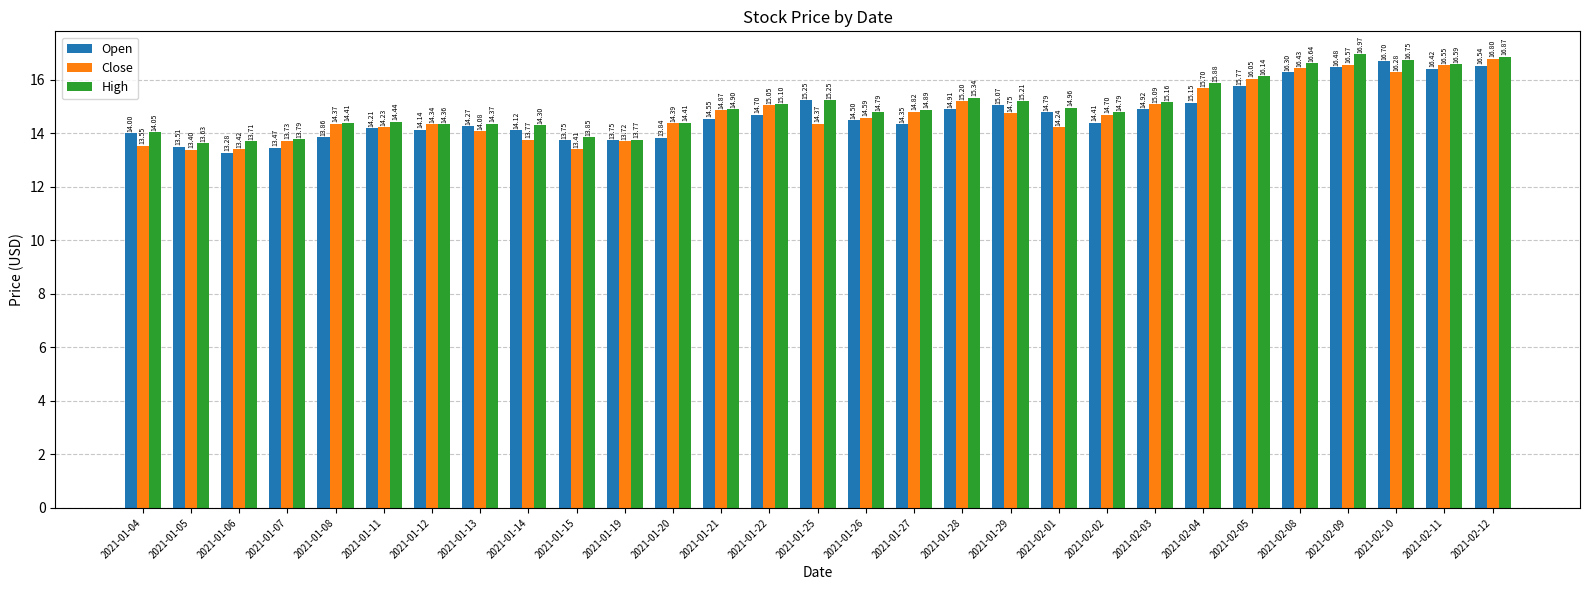

What is the sum of the Open values at 2021-01-08 and 2021-01-19?

27.6